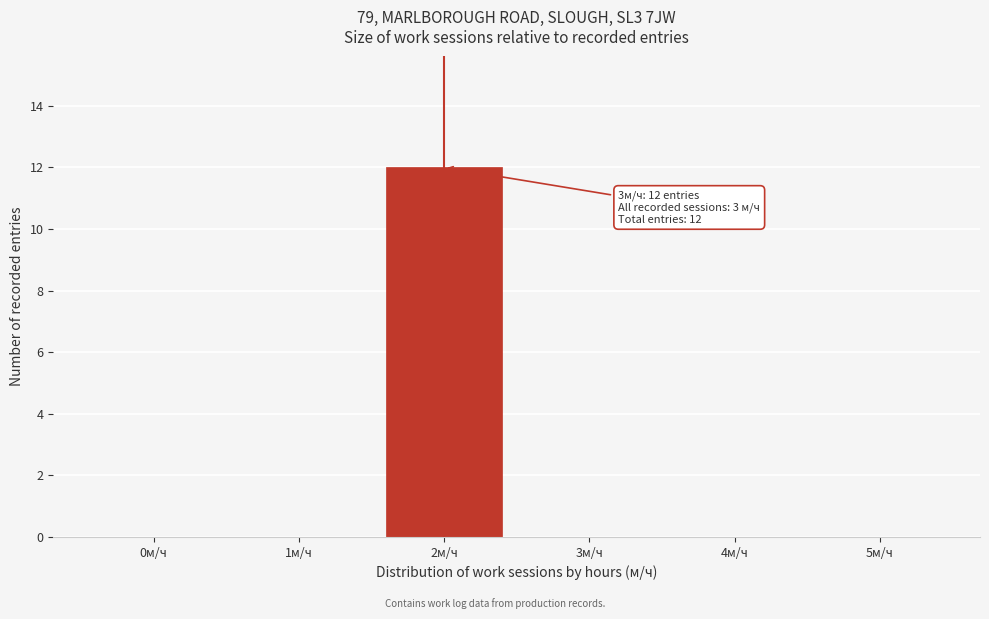

Reading left to right, transcribe all the data shown in this chart.

0м/ч=0	1м/ч=0	2м/ч=12	3м/ч=0	4м/ч=0	5м/ч=0